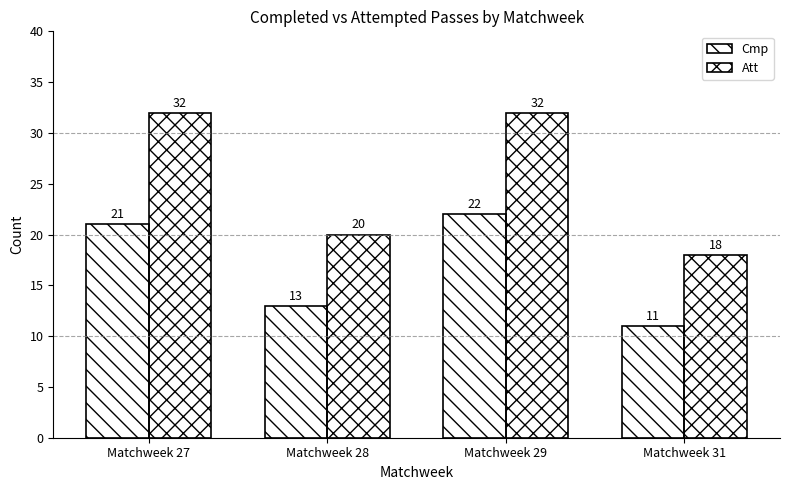

At which category is the sum across all series the highest?

Matchweek 29